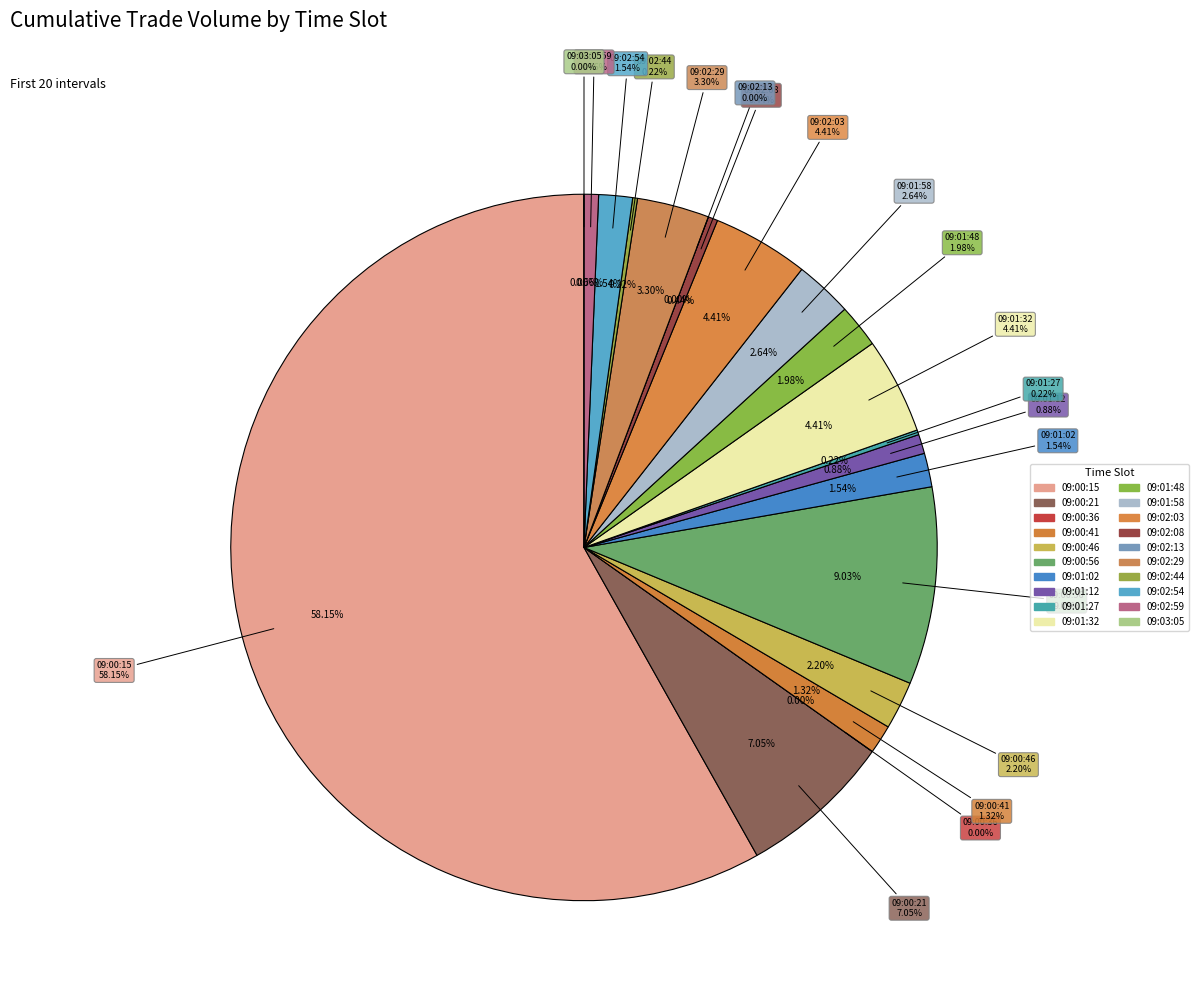

The 09:02:29 slice represents 1% of the pie. True or false?

False